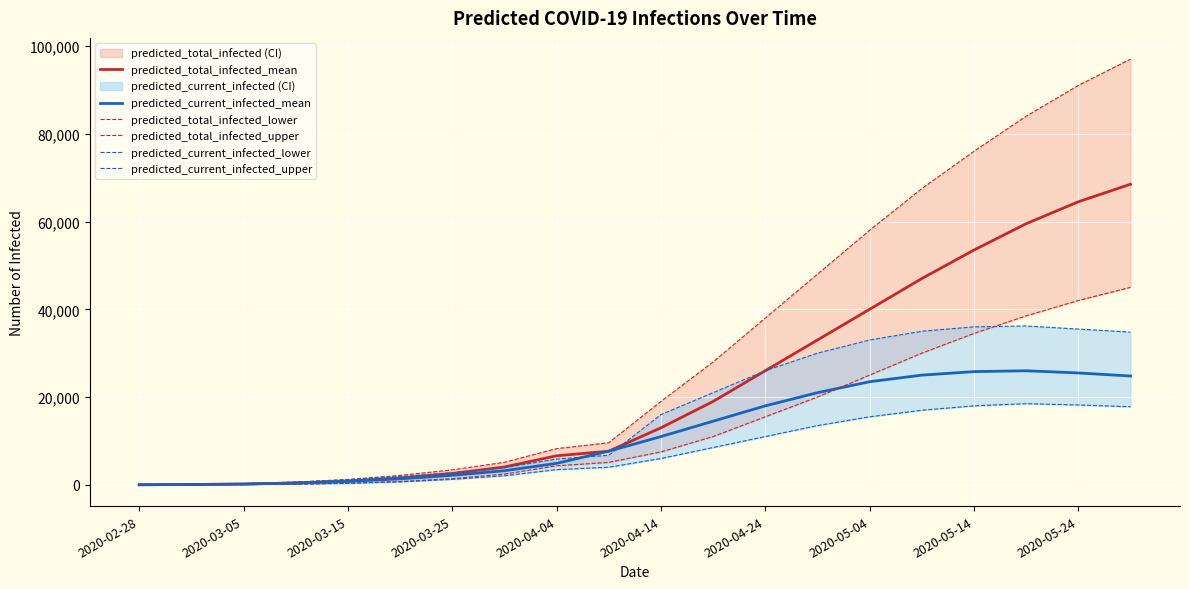

At how many categories does at least one series exceed 46586?

7